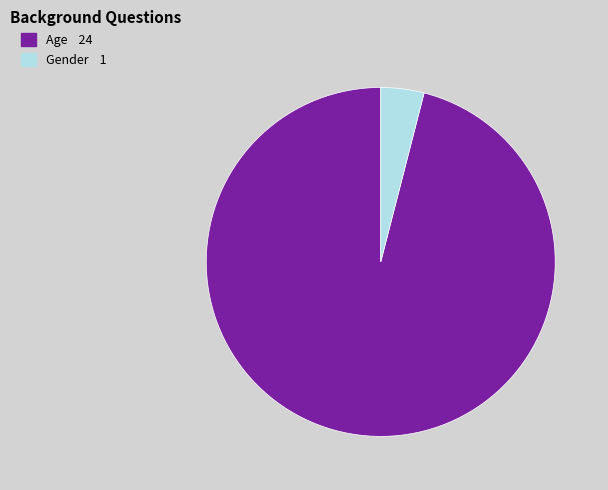

Between Gender and Age, which is larger?

Age